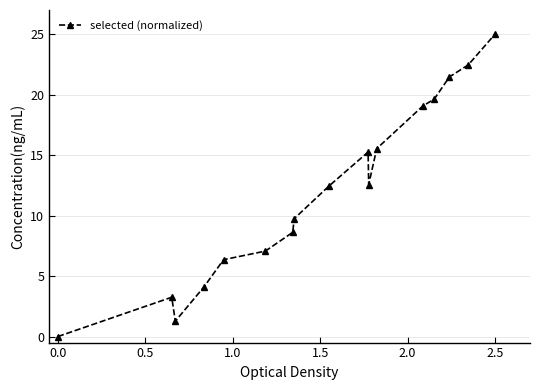

What is the value of the 16th point from the left?

22.5